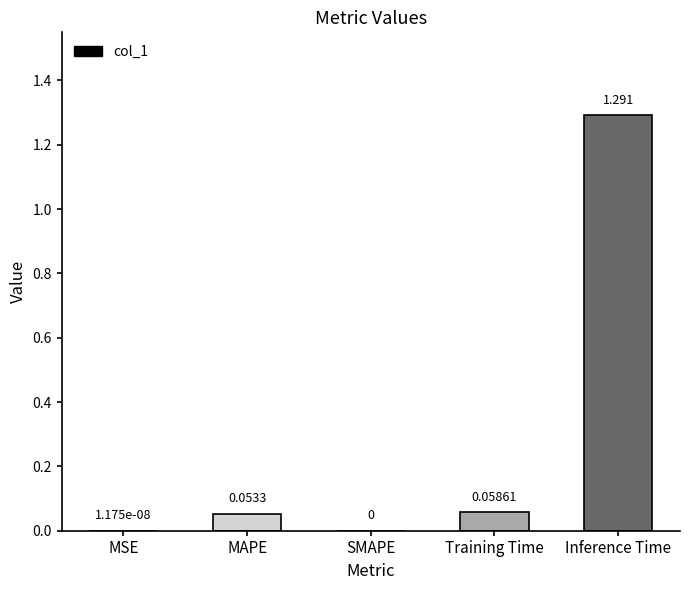

Which has a higher value, Training Time or Inference Time?

Inference Time